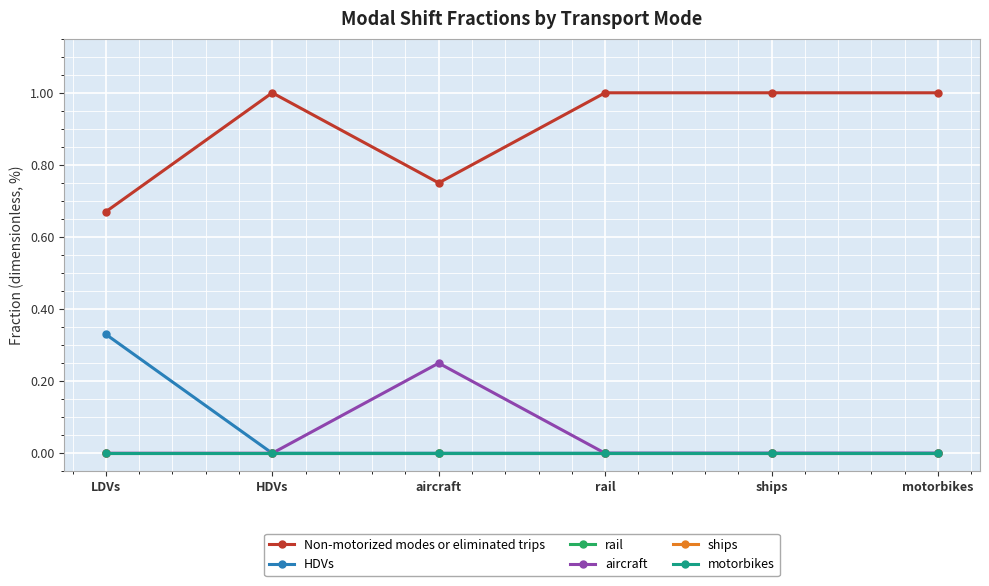

True or false: rail has more than 1 interior local peaks.

False